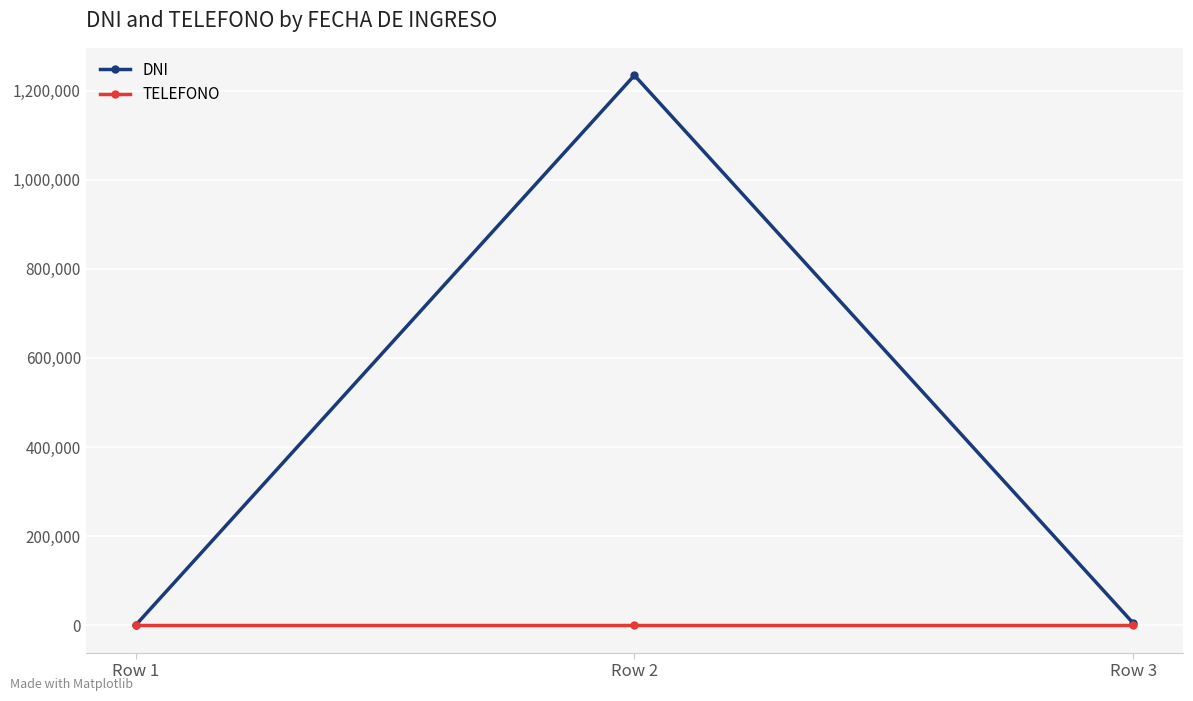

Where is DNI nearest to the value 617289?

Row 3